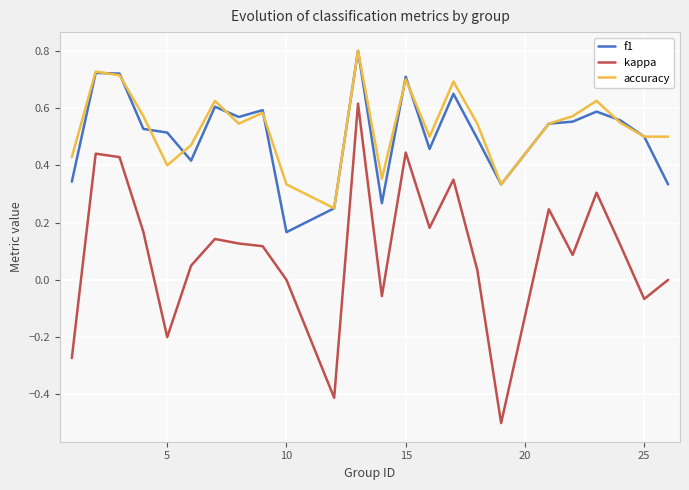

What is the greatest value displayed?

0.8